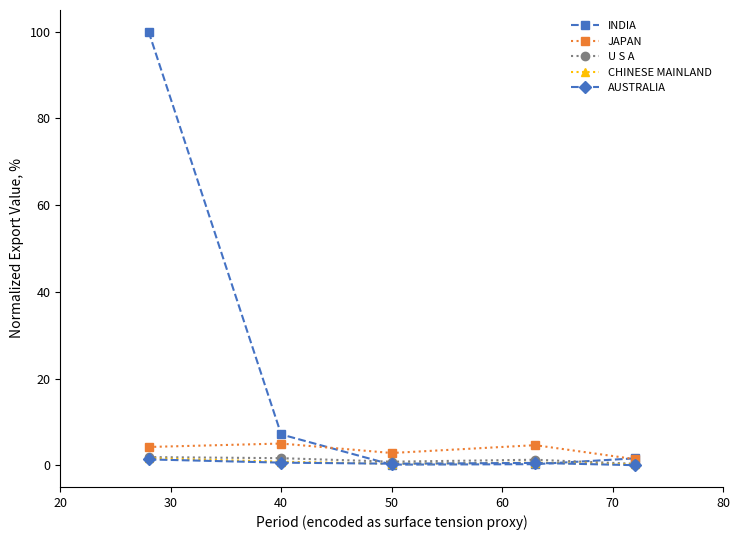

What is the greatest value displayed?

100.0